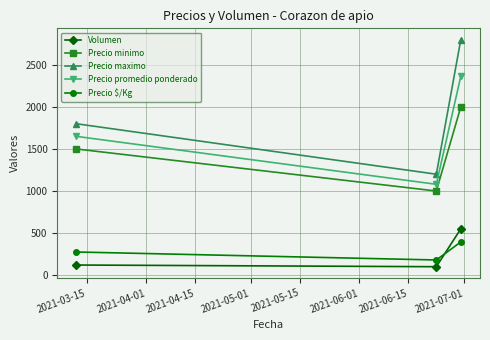

What is the value of the Precio maximo point at the 2nd from the left?

1200